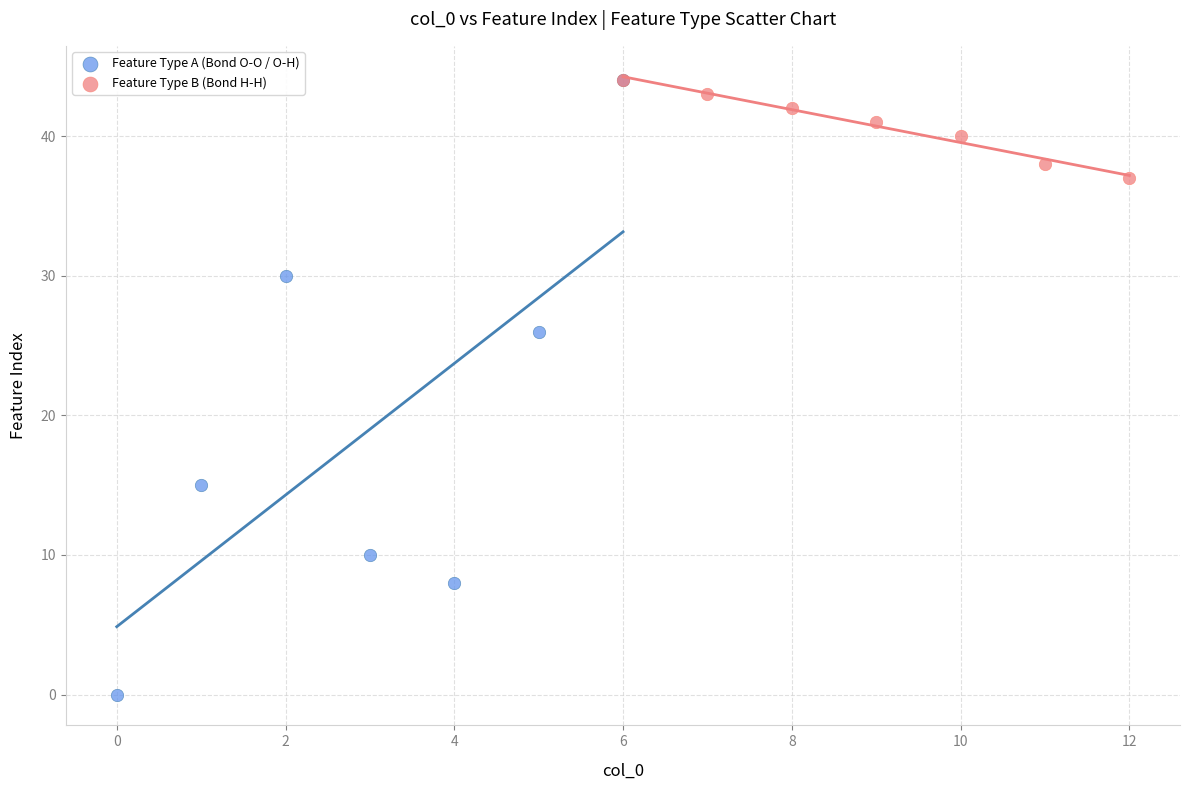

Which series reaches the minimum Y coordinate?

Feature Type A (Bond O-O / O-H)